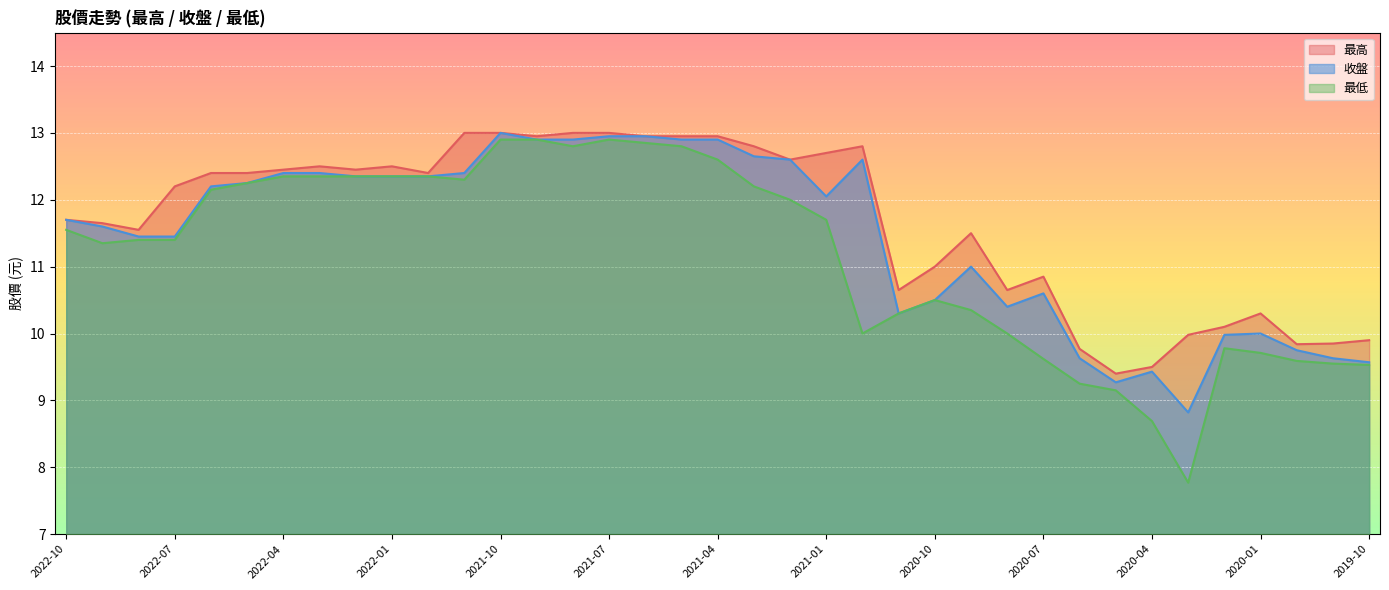

Reading left to right, what are all the values shown in this chart?

最高: 2022-10=11.7	2022-09=11.7	2022-08=11.6	2022-07=12.2	2022-06=12.4	2022-05=12.4	2022-04=12.4	2022-03=12.5	2022-02=12.4	2022-01=12.5	2021-12=12.4	2021-11=13.0	2021-10=13.0	2021-09=12.9	2021-08=13.0	2021-07=13.0	2021-06=12.9	2021-05=12.9	2021-04=12.9	2021-03=12.8	2021-02=12.6	2021-01=12.7	2020-12=12.8	2020-11=10.7	2020-10=11.0	2020-09=11.5	2020-08=10.7	2020-07=10.8	2020-06=9.8	2020-05=9.4	2020-04=9.5	2020-03=10.0	2020-02=10.1	2020-01=10.3	2019-12=9.8	2019-11=9.8	2019-10=9.9
收盤: 2022-10=11.7	2022-09=11.6	2022-08=11.4	2022-07=11.4	2022-06=12.2	2022-05=12.2	2022-04=12.4	2022-03=12.4	2022-02=12.3	2022-01=12.3	2021-12=12.3	2021-11=12.4	2021-10=13.0	2021-09=12.9	2021-08=12.9	2021-07=12.9	2021-06=12.9	2021-05=12.9	2021-04=12.9	2021-03=12.7	2021-02=12.6	2021-01=12.1	2020-12=12.6	2020-11=10.3	2020-10=10.5	2020-09=11.0	2020-08=10.4	2020-07=10.6	2020-06=9.6	2020-05=9.3	2020-04=9.4	2020-03=8.8	2020-02=10.0	2020-01=10.0	2019-12=9.8	2019-11=9.6	2019-10=9.6
最低: 2022-10=11.6	2022-09=11.3	2022-08=11.4	2022-07=11.4	2022-06=12.2	2022-05=12.2	2022-04=12.3	2022-03=12.3	2022-02=12.3	2022-01=12.3	2021-12=12.3	2021-11=12.3	2021-10=12.9	2021-09=12.9	2021-08=12.8	2021-07=12.9	2021-06=12.8	2021-05=12.8	2021-04=12.6	2021-03=12.2	2021-02=12.0	2021-01=11.7	2020-12=10.0	2020-11=10.3	2020-10=10.5	2020-09=10.3	2020-08=10.0	2020-07=9.6	2020-06=9.2	2020-05=9.2	2020-04=8.7	2020-03=7.8	2020-02=9.8	2020-01=9.7	2019-12=9.6	2019-11=9.6	2019-10=9.5